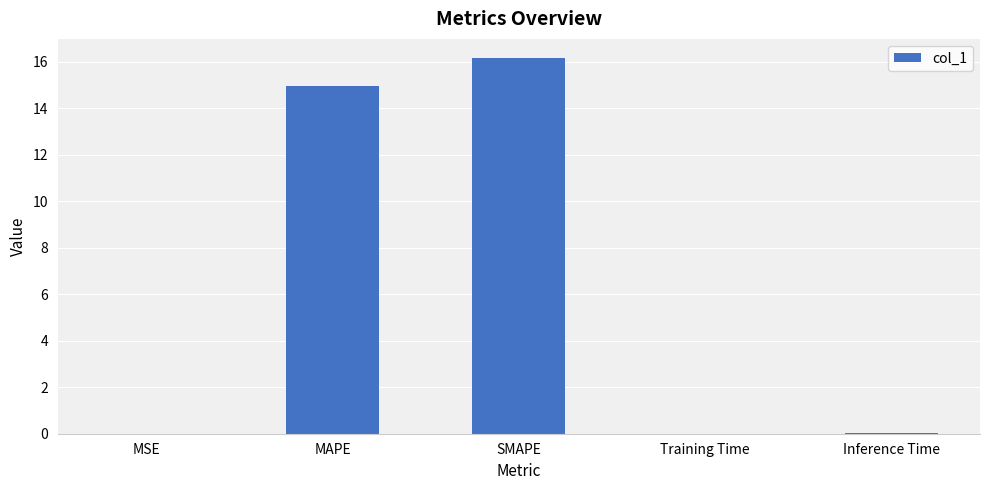

What is the sum of all values?

31.2